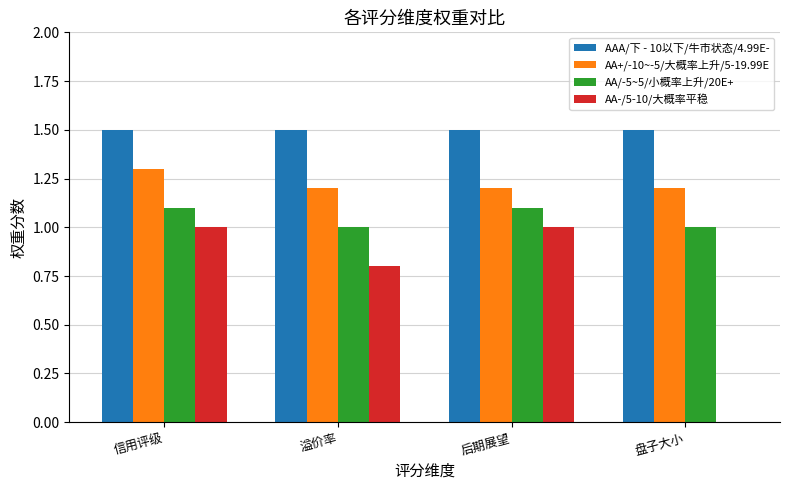

Reading left to right, what are all the values shown in this chart?

AAA/下 - 10以下/牛市状态/4.99E-: 信用评级=1.5	溢价率=1.5	后期展望=1.5	盘子大小=1.5
AA+/-10~-5/大概率上升/5-19.99E: 信用评级=1.3	溢价率=1.2	后期展望=1.2	盘子大小=1.2
AA/-5~5/小概率上升/20E+: 信用评级=1.1	溢价率=1.0	后期展望=1.1	盘子大小=1.0
AA-/5-10/大概率平稳: 信用评级=1.0	溢价率=0.8	后期展望=1.0	盘子大小=0.0